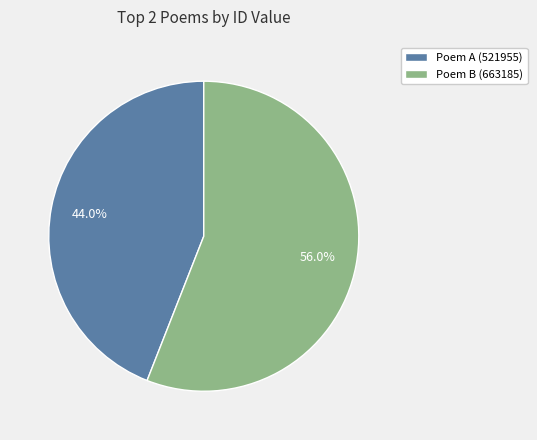

Which has a higher value, Poem A (521955) or Poem B (663185)?

Poem B (663185)